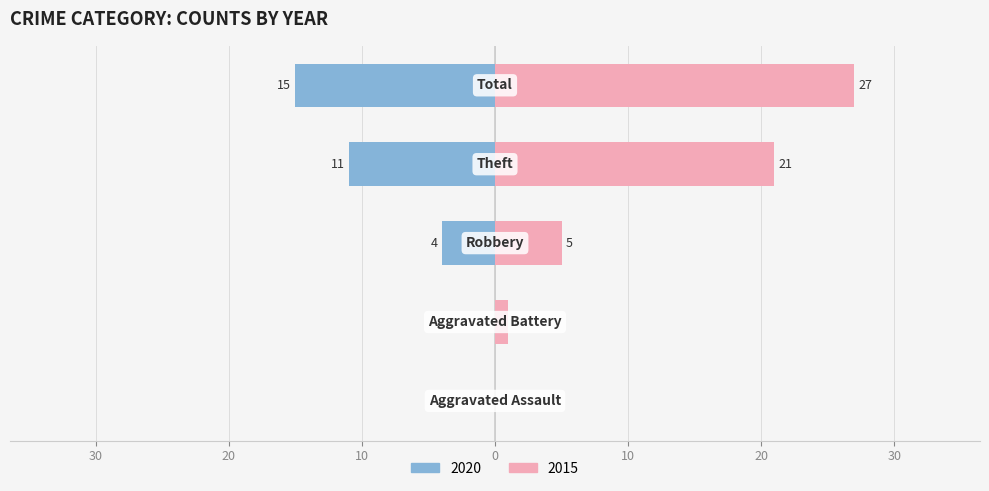

The value of 2015 (right) at 20 is 5. True or false?

True